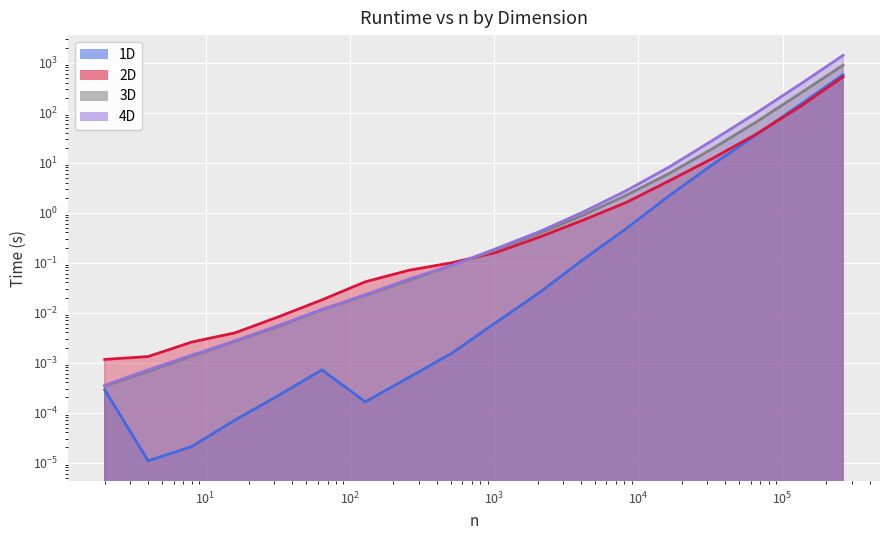

Count the number of data series in this chart.

4